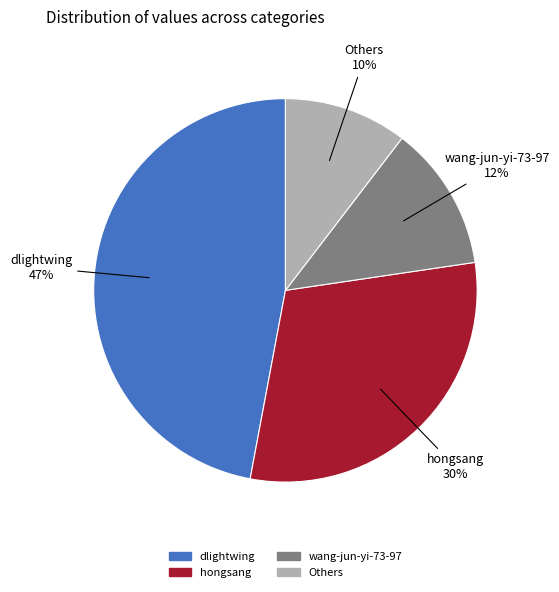

To the nearest percent, what is the difference between the largest and smallest slice percentages?

37%